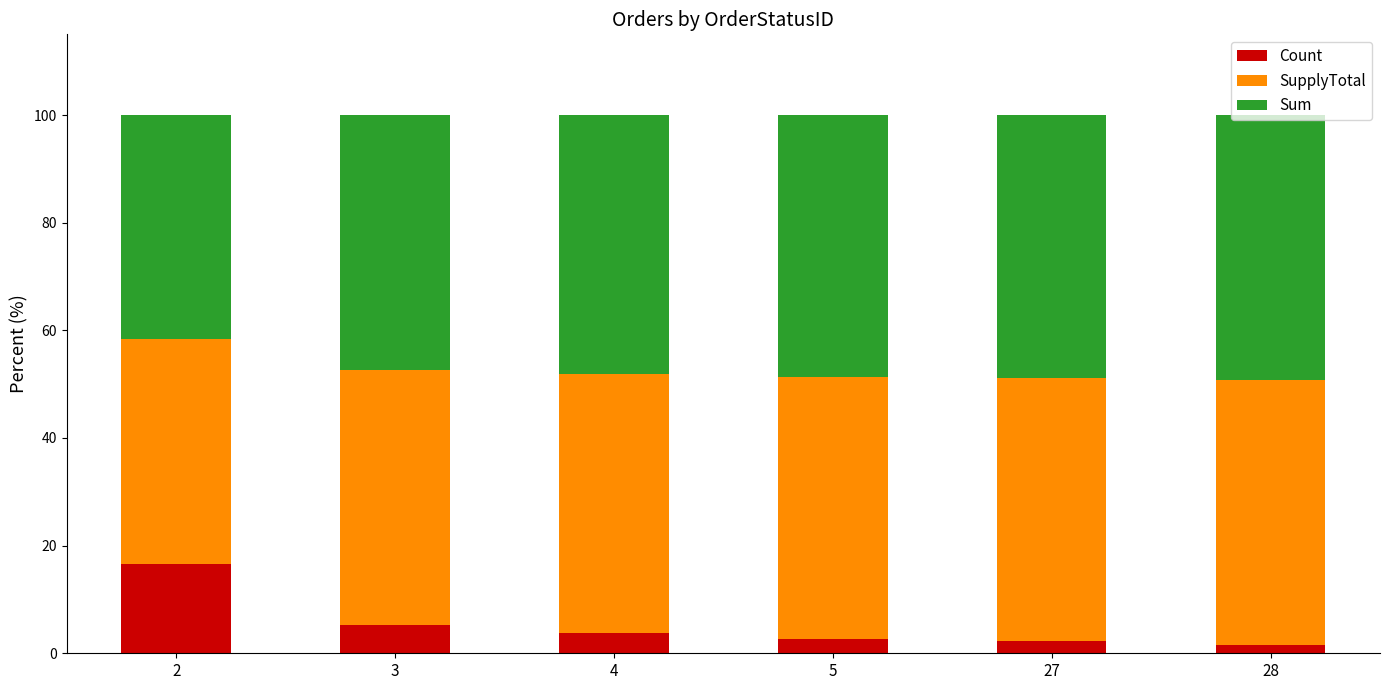

The value of Count at 4 is 3.7. True or false?

True